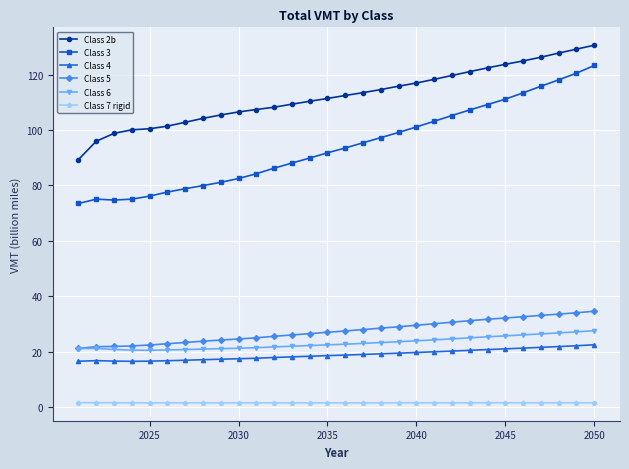

Which series has the largest total across all categories?

Class 2b